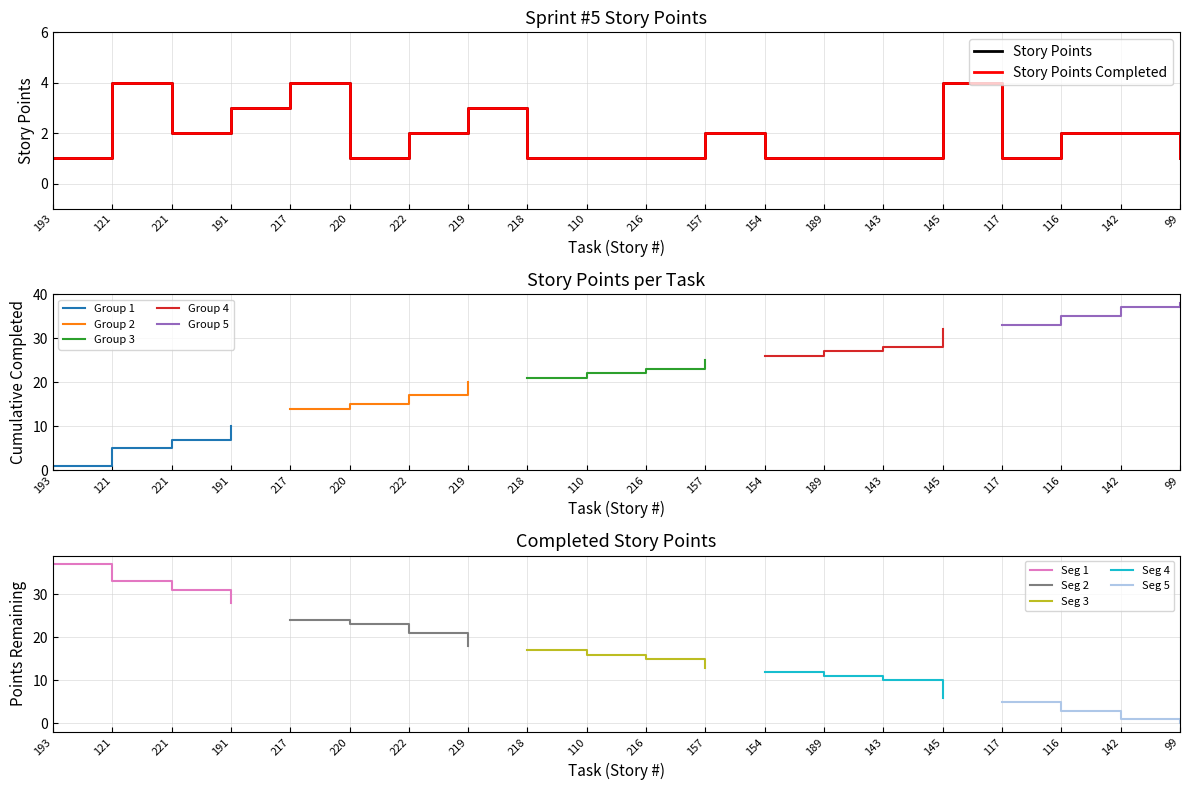

At which category is the sum across all series the highest?

121